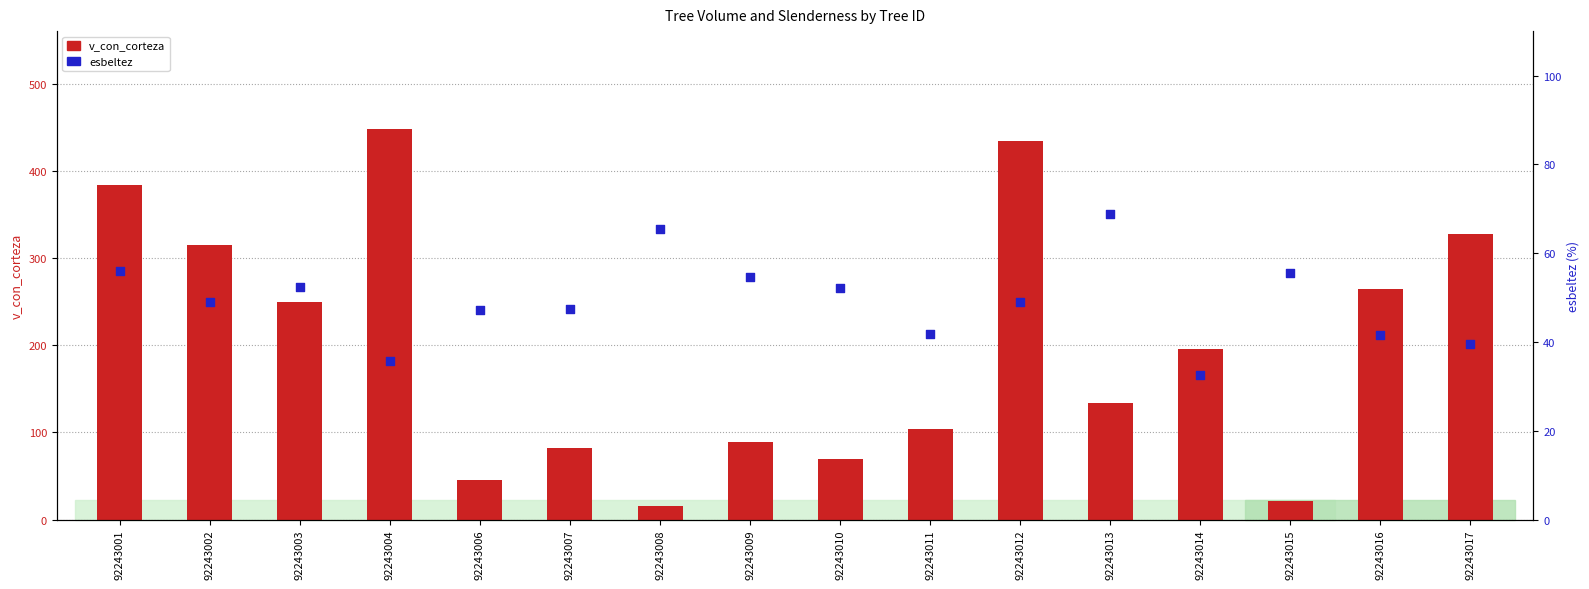

What are all the series names shown in the legend?

v_con_corteza, esbeltez